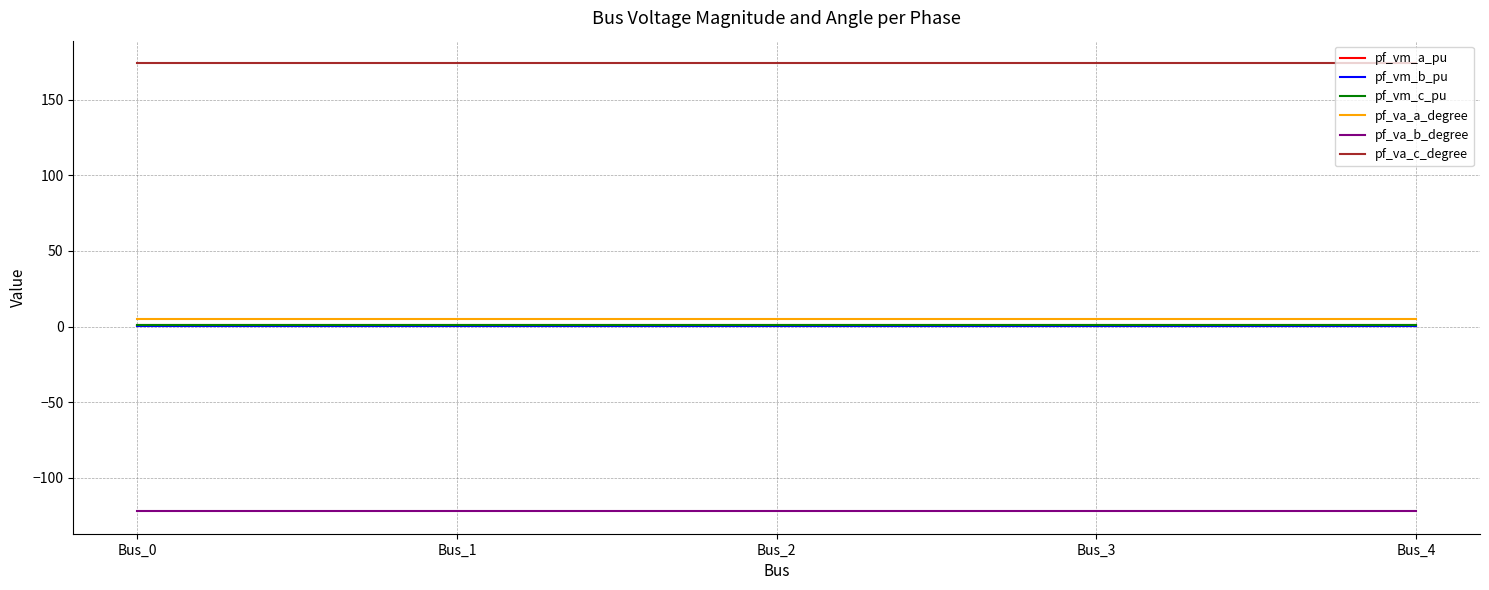

Does the chart have visible grid lines?

Yes